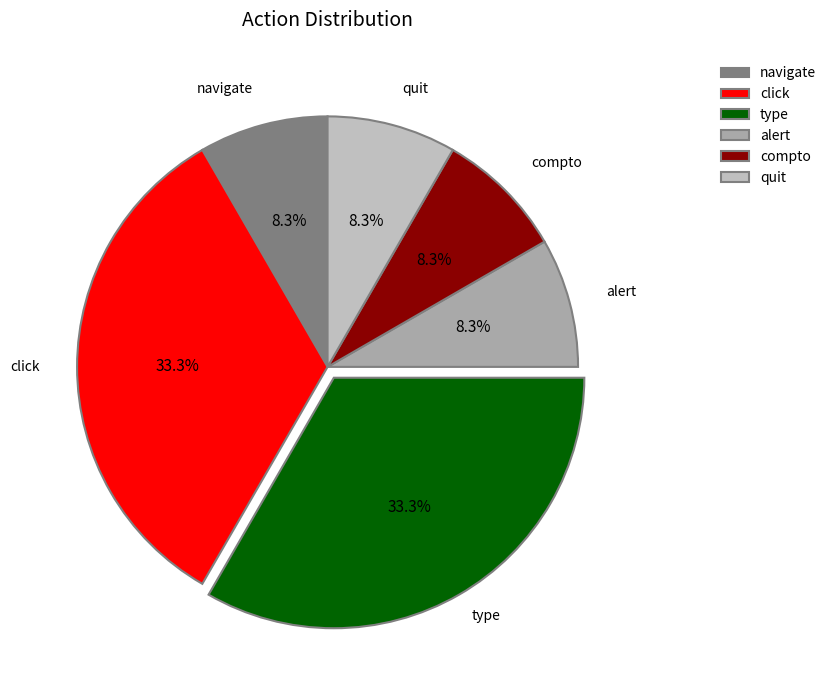

Does any single category account for the majority?

No